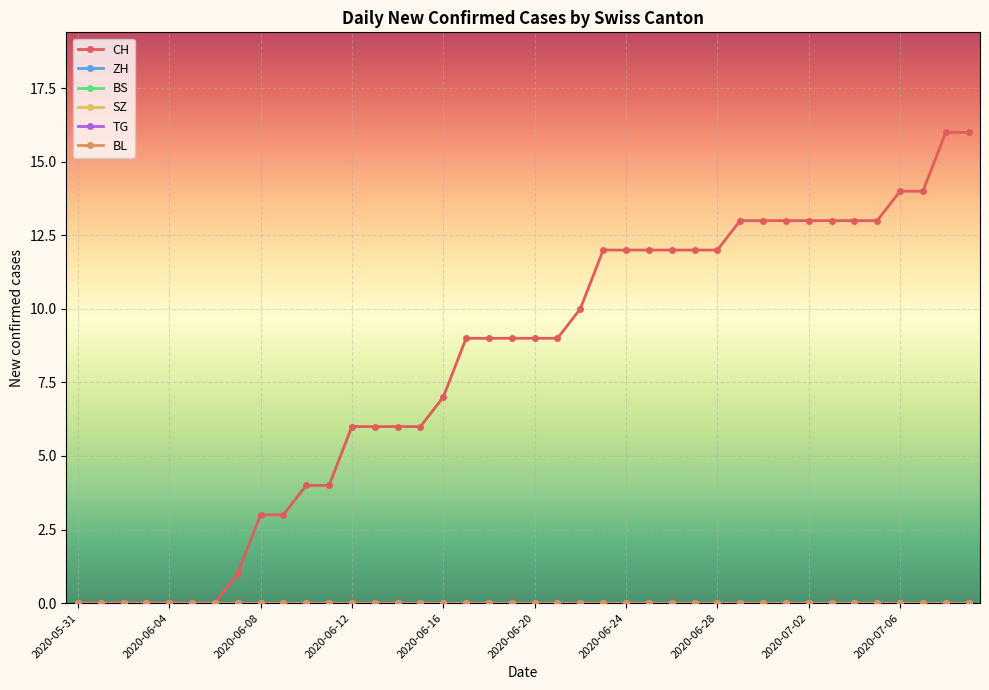

Is this an area chart (filled region under the line)?

No